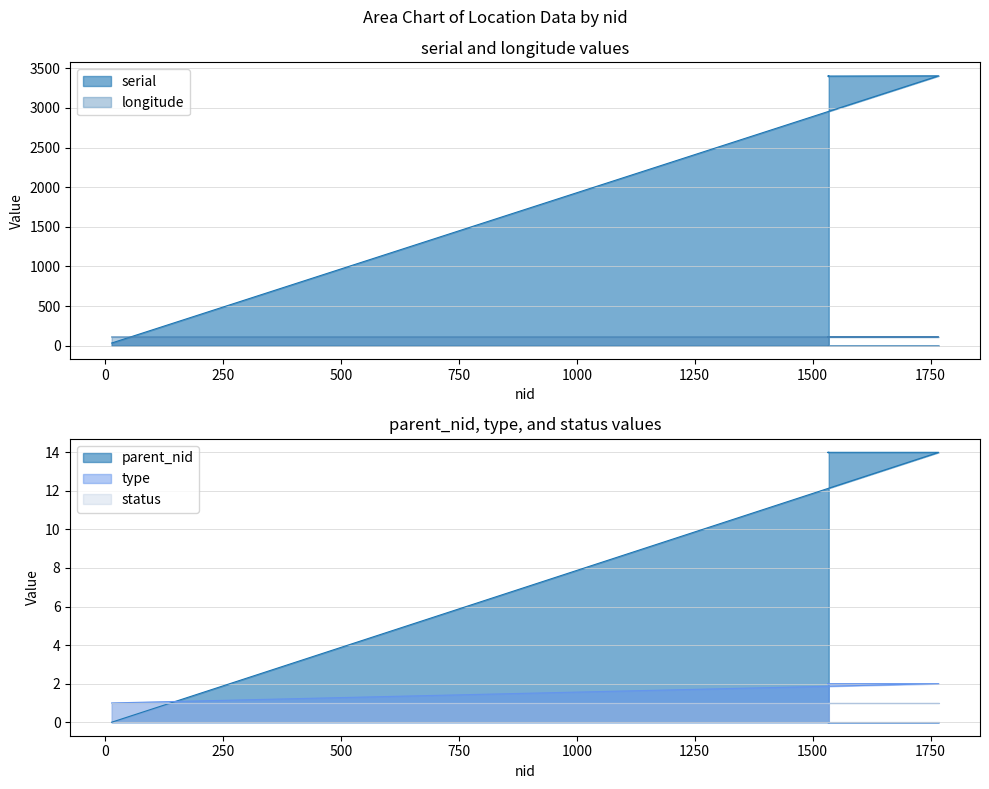

How many data points in serial are above 3402?

2